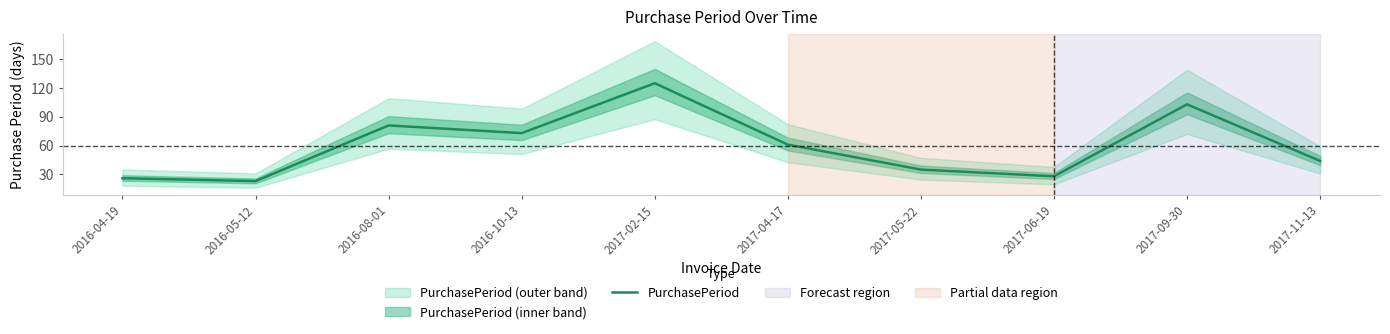

List the labels in order of value, largest first.

2017-02-15, 2017-09-30, 2016-08-01, 2016-10-13, 2017-04-17, 2017-11-13, 2017-05-22, 2017-06-19, 2016-04-19, 2016-05-12